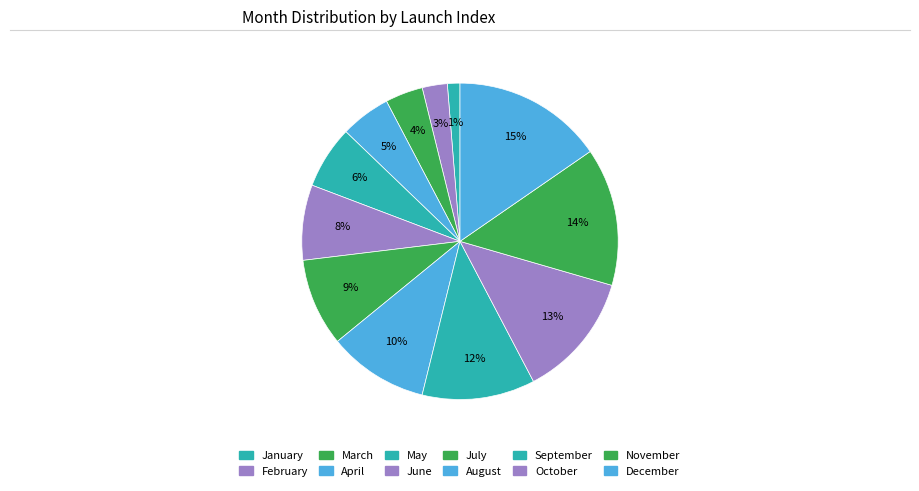

Count the number of slices in the pie.

12